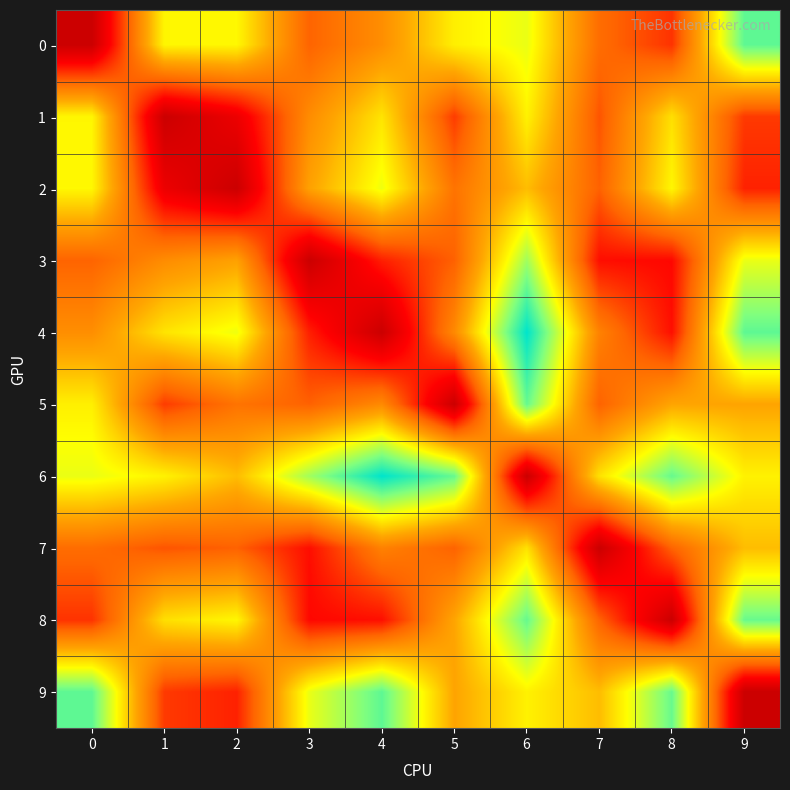

At how many categories does at least one series exceed 1?

10